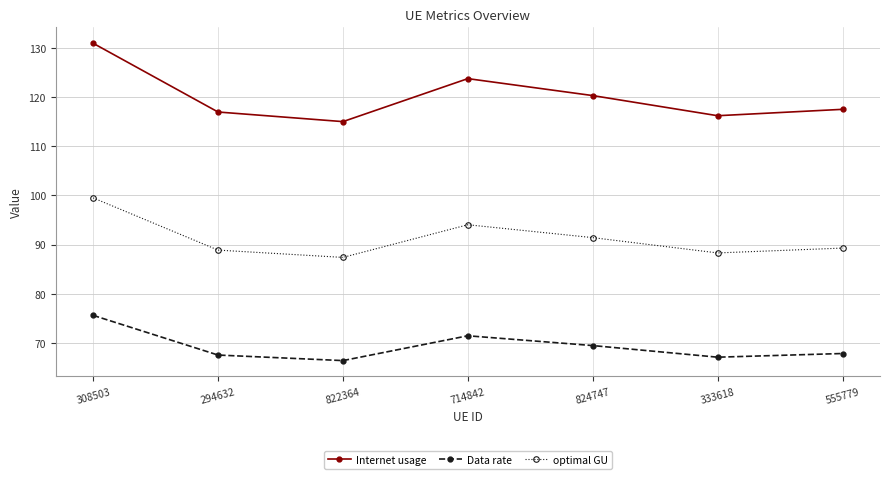

What is the label of the 7th point from the left?

555779